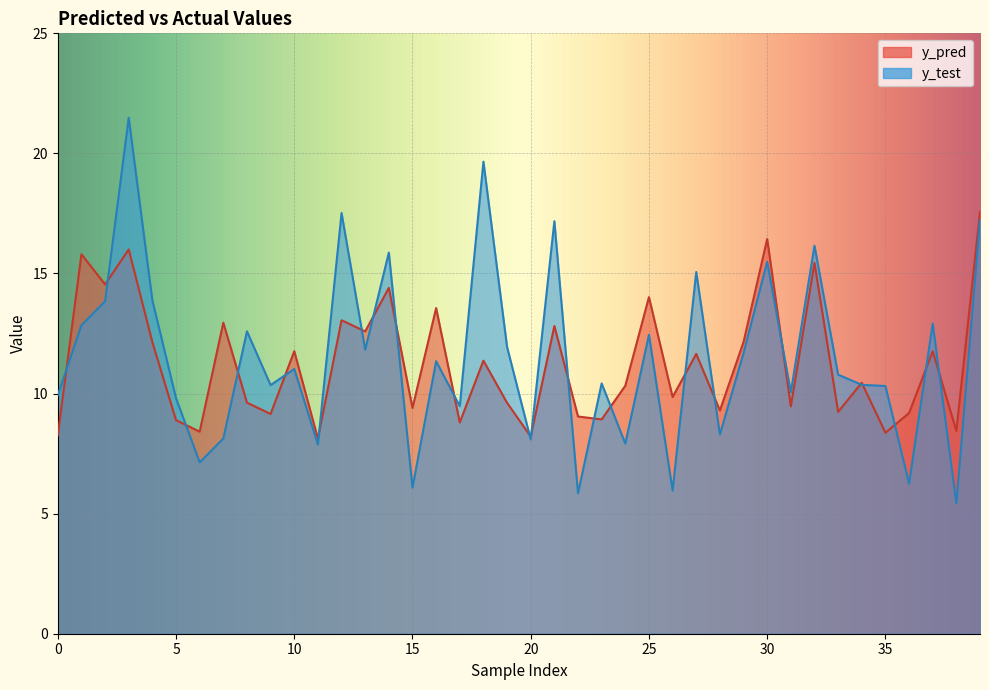

Where do y_pred and y_test first cross each other?

0 and 1